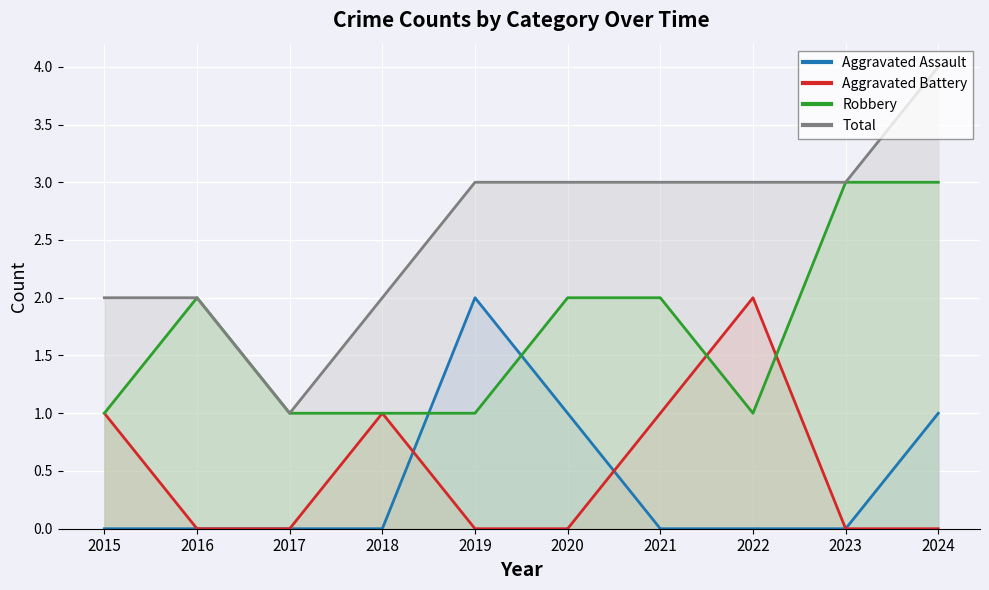

Reading right to left, transcribe all the data shown in this chart.

Aggravated Assault: 1	0	0	0	1	2	0	0	0	0
Aggravated Battery: 0	0	2	1	0	0	1	0	0	1
Robbery: 3	3	1	2	2	1	1	1	2	1
Total: 4	3	3	3	3	3	2	1	2	2